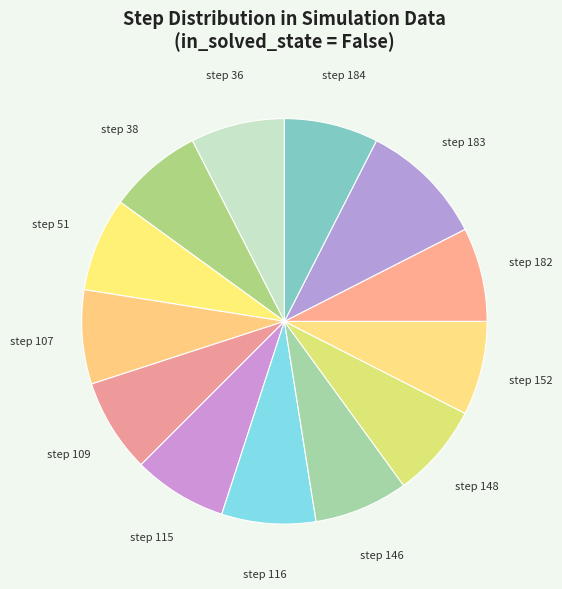

Is it true that step 109 is 8% of the pie?

True